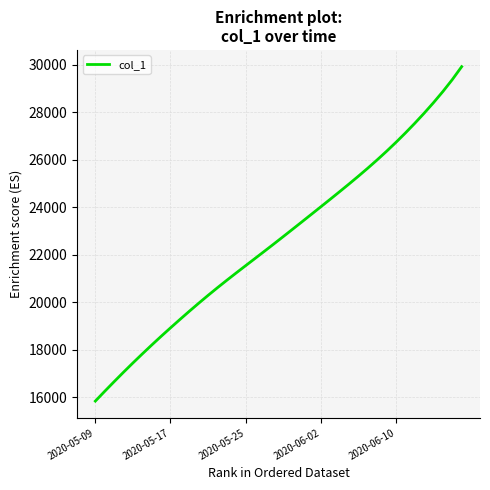

How many lines are shown in the chart?

1